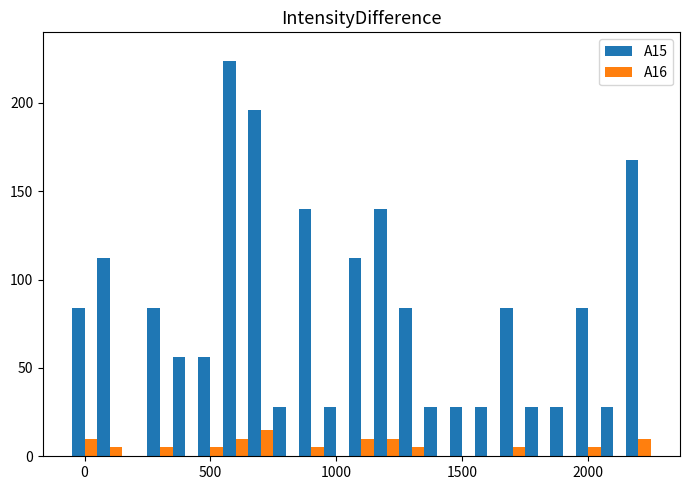

Which series has the largest total across all categories?

A15